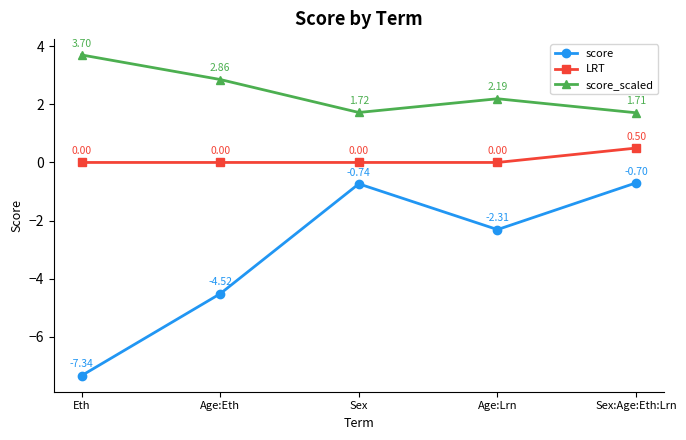

Is it true that score_scaled equals 2.1 at Eth?

False